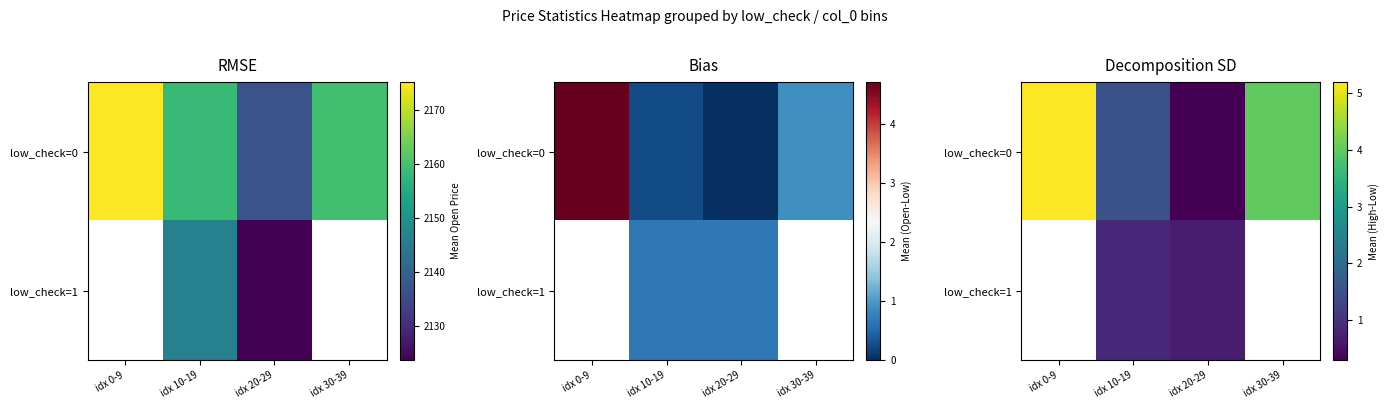

Which series changed the most between idx 0-9 and idx 10-19?

low_check=0